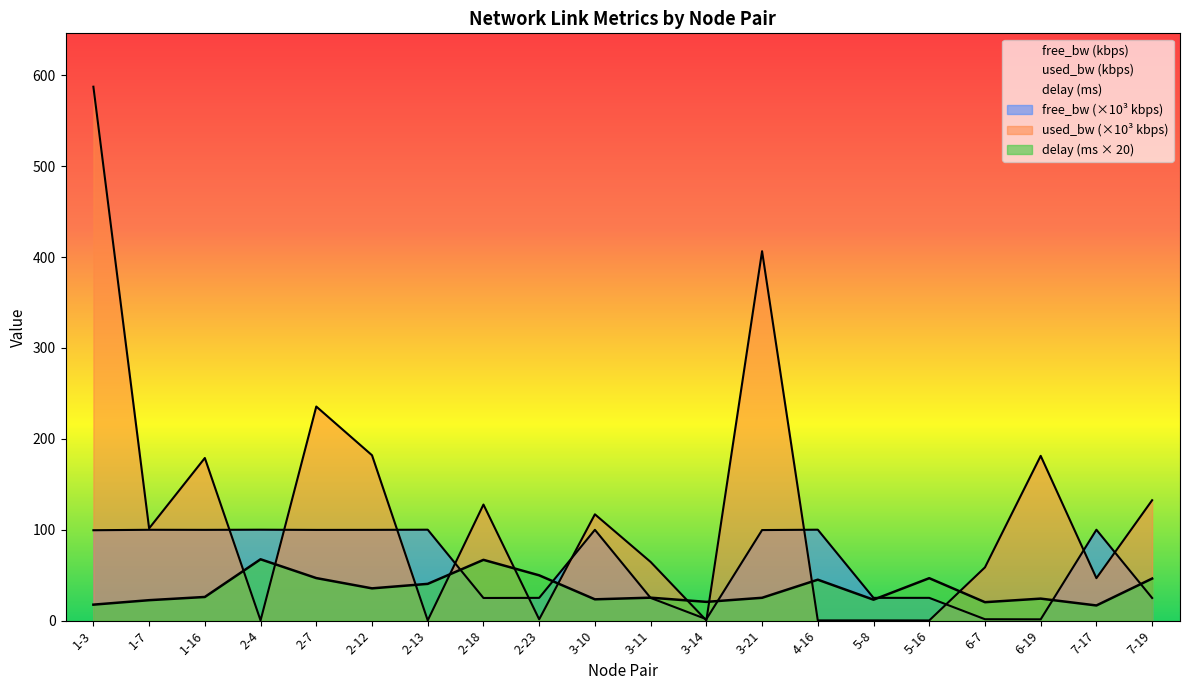

Which category has the lowest value in the delay series?

7-17